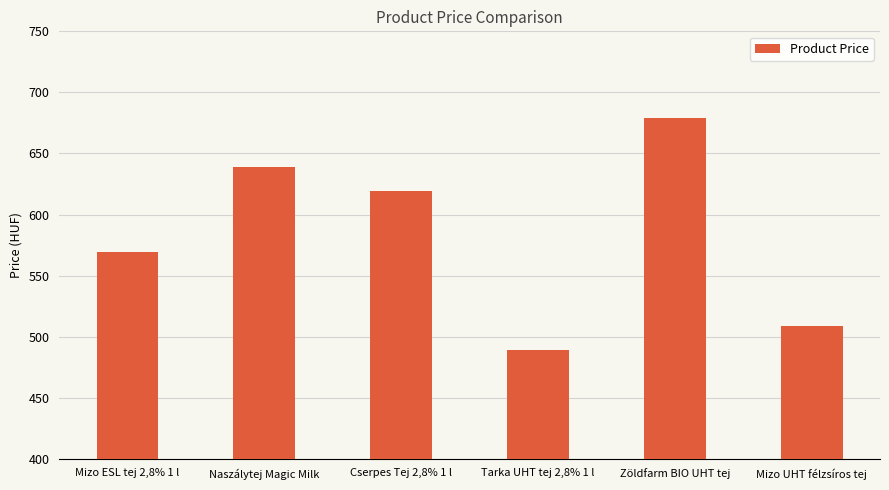

Count the number of categories in the chart.

6